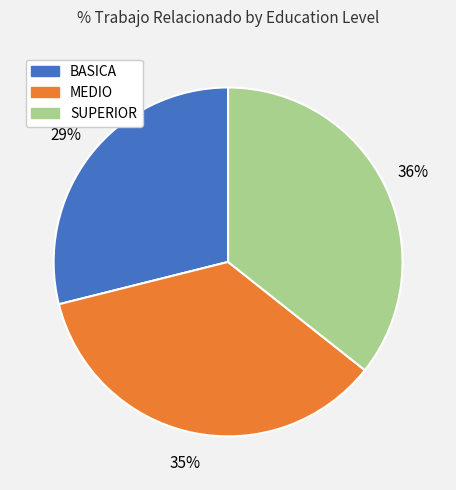

To the nearest percent, what is the combined percentage of MEDIO and SUPERIOR?

71%